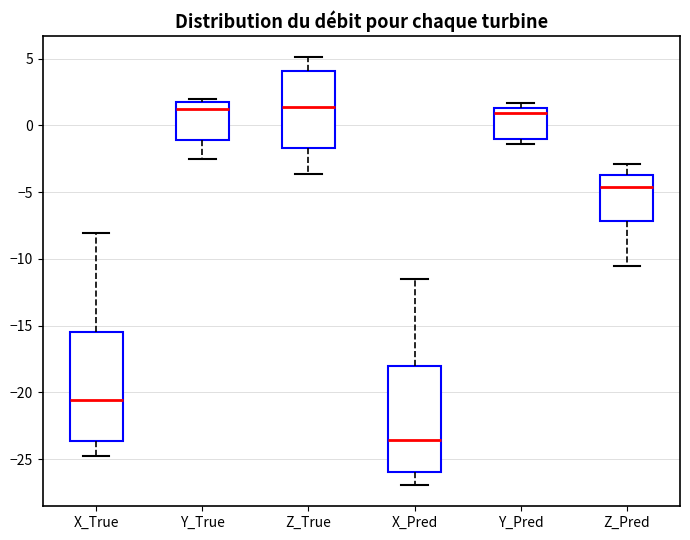

Where is the upper edge of the box for Z_True on the y-axis? The values are not printed on the chart, so give them approximately, as read against the axis.

4.0